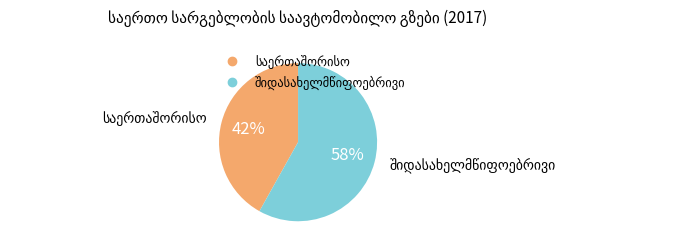

Count the number of slices in the pie.

2